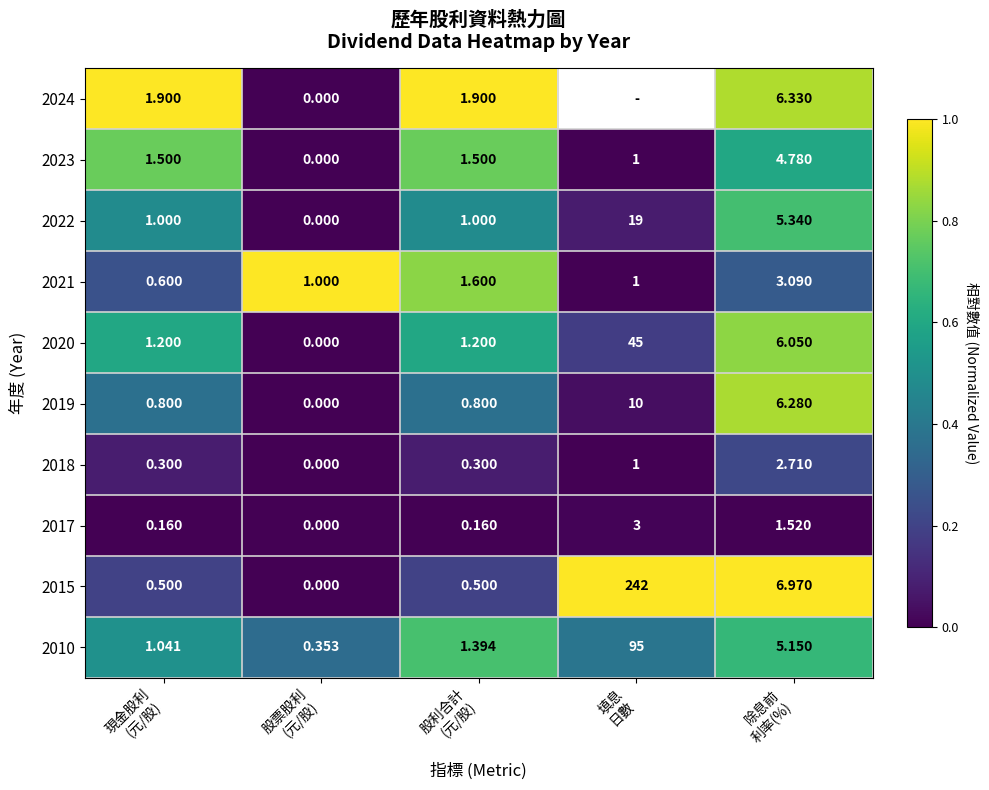

How many values in 2023 are above zero?

4